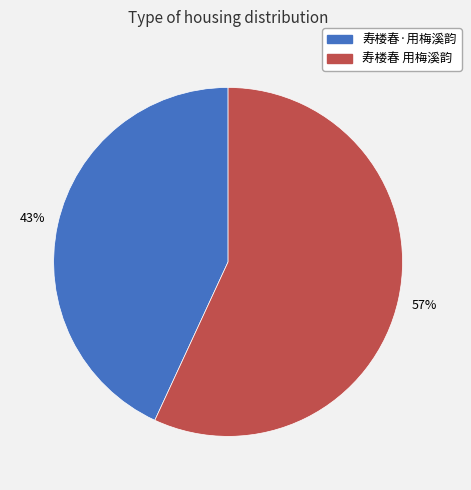

Is there any slice that represents more than half of the pie?

Yes